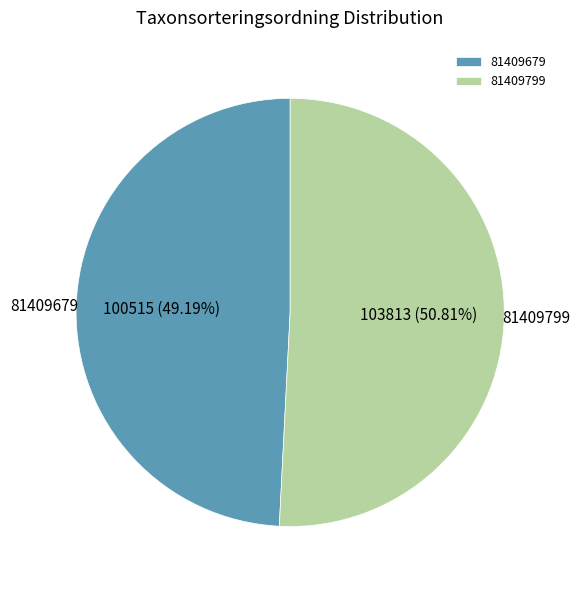

What percentage is the 81409799 slice, to the nearest percent?

51%